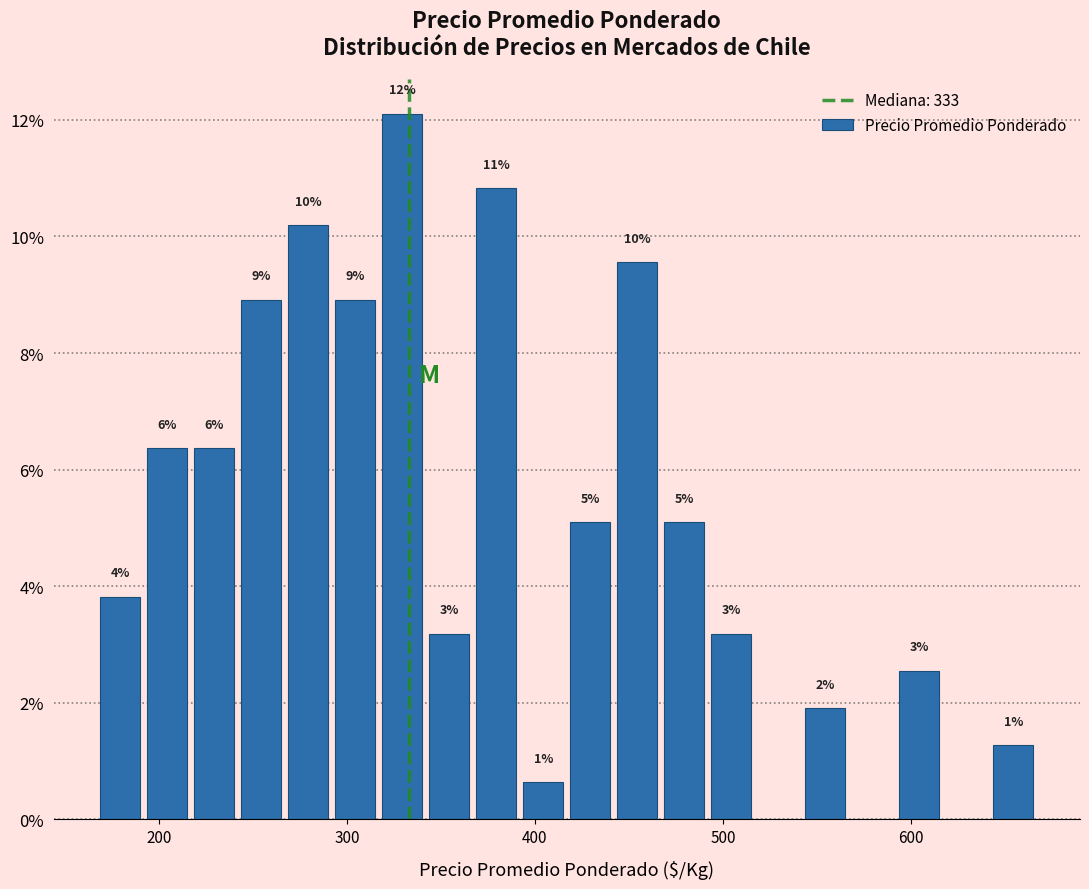

Read against the x-axis, roughly where is the centre of the tallest bar?

330